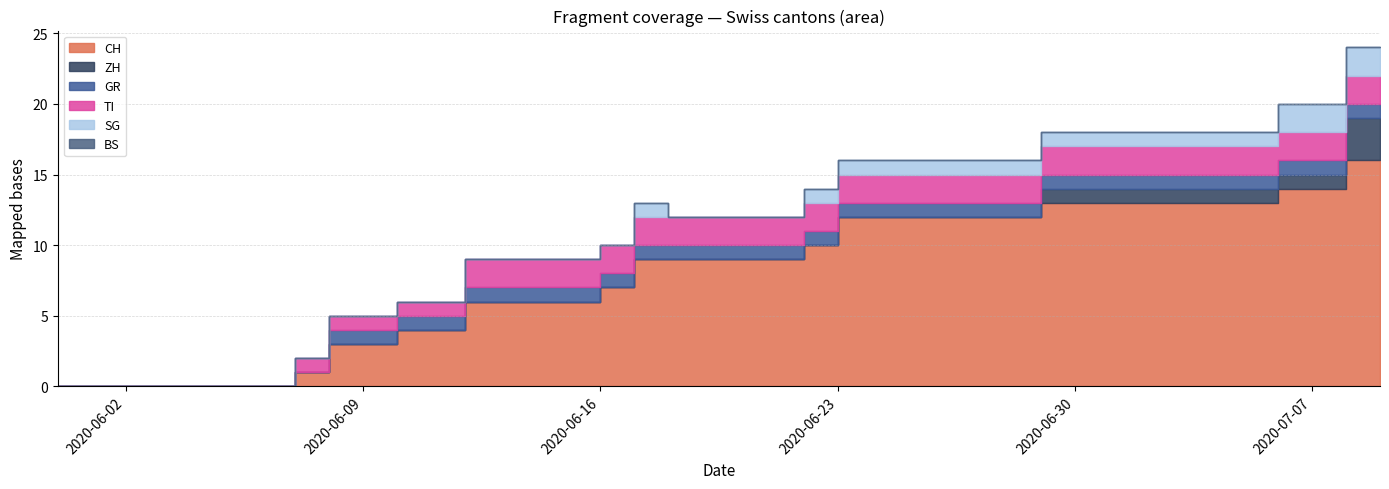

Reading left to right, what are all the values shown in this chart?

CH: 0	1	3	3	4	4	6	6	6	6	7	9	9	9	9	9	10	12	12	12	12	12	12	13	13	13	13	13	13	13	14	14	16	16
ZH: 0	0	0	0	0	0	0	0	0	0	0	0	0	0	0	0	0	0	0	0	0	0	0	1	1	1	1	1	1	1	1	1	3	3
GR: 0	0	1	1	1	1	1	1	1	1	1	1	1	1	1	1	1	1	1	1	1	1	1	1	1	1	1	1	1	1	1	1	1	1
TI: 0	1	1	1	1	1	2	2	2	2	2	2	2	2	2	2	2	2	2	2	2	2	2	2	2	2	2	2	2	2	2	2	2	2
SG: 0	0	0	0	0	0	0	0	0	0	0	1	0	0	0	0	1	1	1	1	1	1	1	1	1	1	1	1	1	1	2	2	2	2
BS: 0	0	0	0	0	0	0	0	0	0	0	0	0	0	0	0	0	0	0	0	0	0	0	0	0	0	0	0	0	0	0	0	0	0